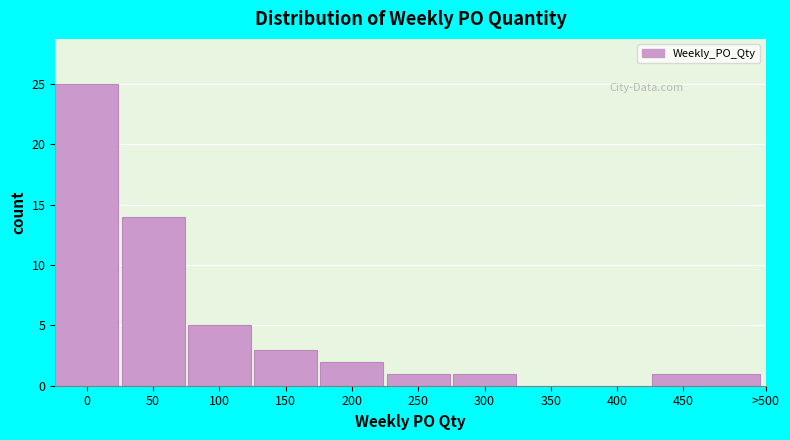

Reading left to right, transcribe all the data shown in this chart.

0=25	50=14	100=5	150=3	200=2	250=1	300=1	350=0	400=0	450=1